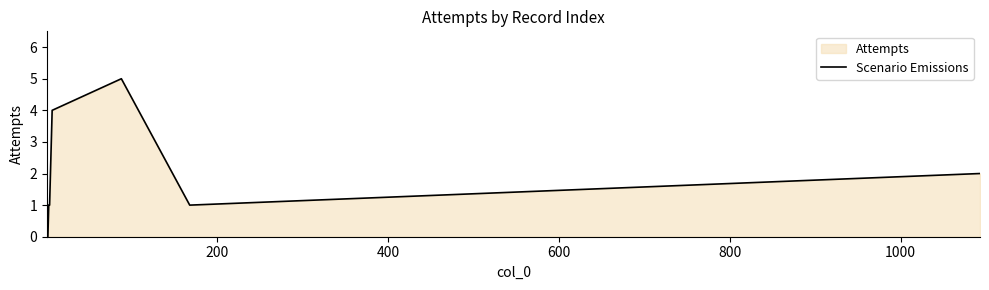

Count the number of data series in this chart.

1